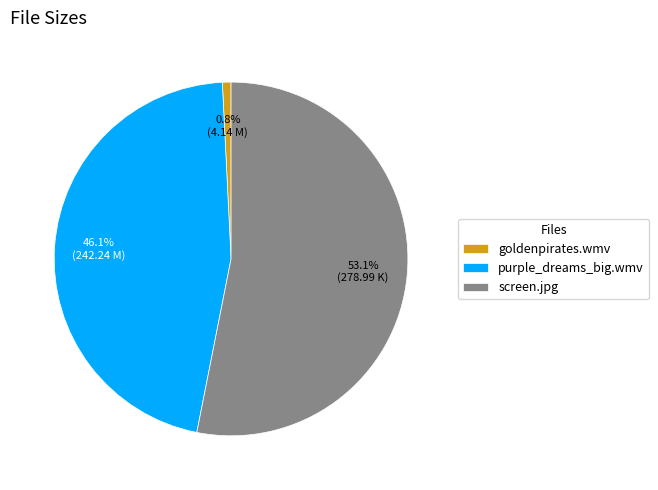

Is the sum of screen.jpg and purple_dreams_big.wmv greater than half?

Yes